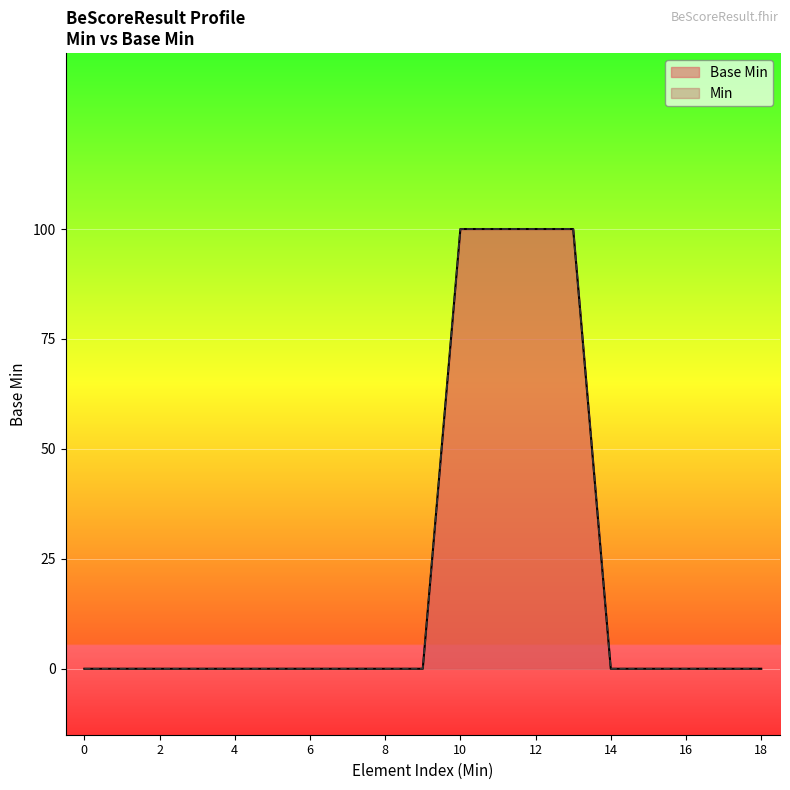

True or false: the data has more than 1 interior local peaks.

False